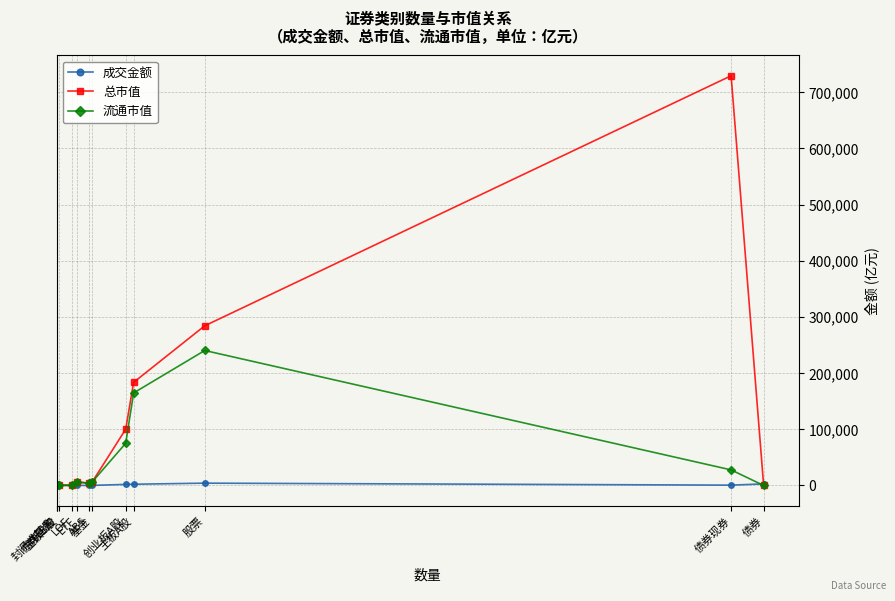

List the series in order of their overall mean, lowest first.

成交金额, 流通市值, 总市值